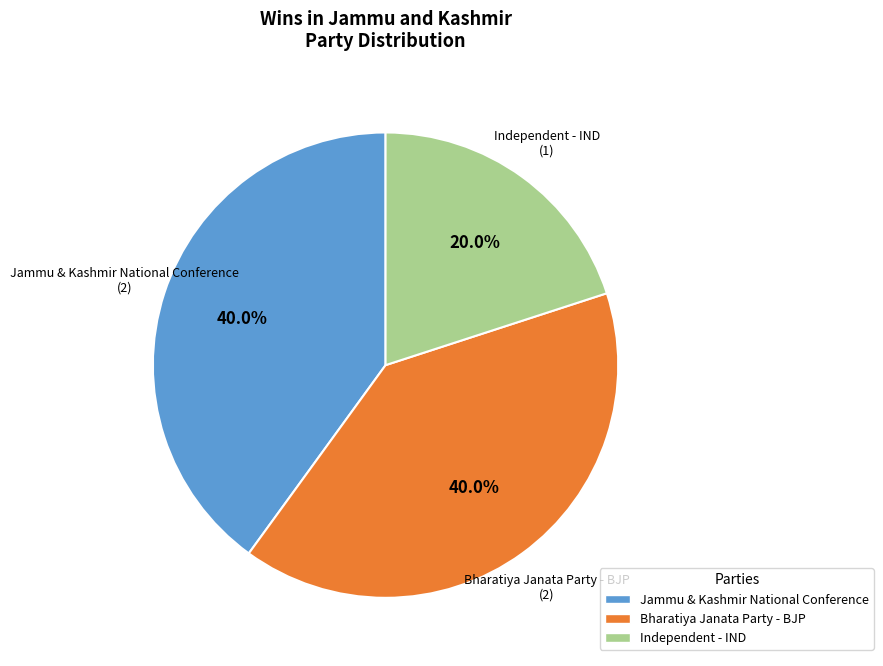

Which category has the smallest portion of the pie?

Independent - IND